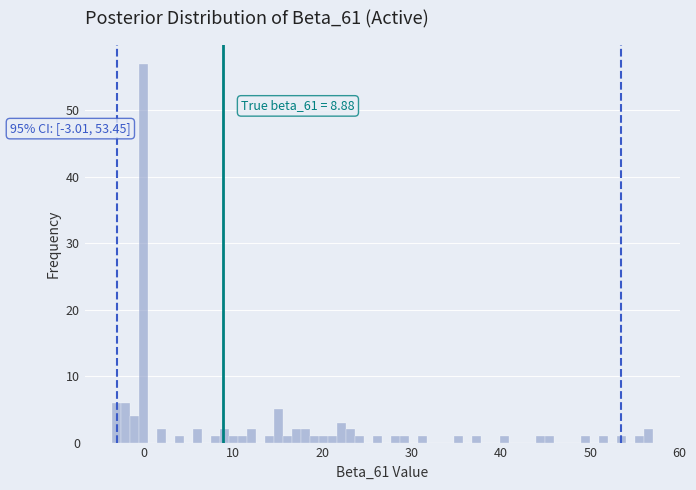

Around what value on the x-axis is the tallest bar? Give the approximate position of its centre, as read against the axis.

0